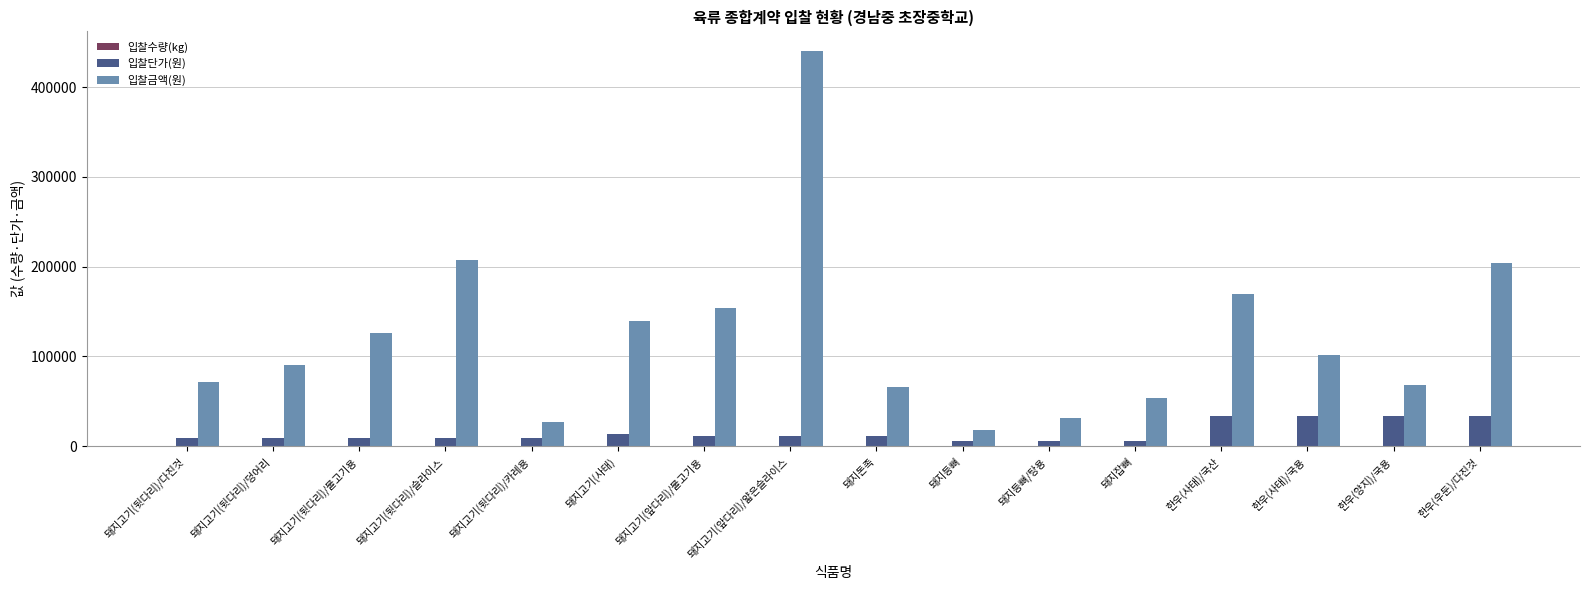

Which series has the largest total across all categories?

입찰금액(원)